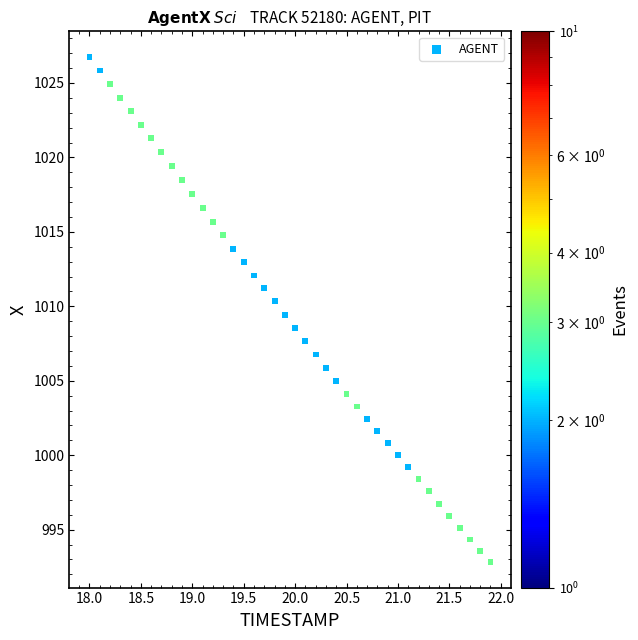

What is the range of Y values (max minus min)?

34.0